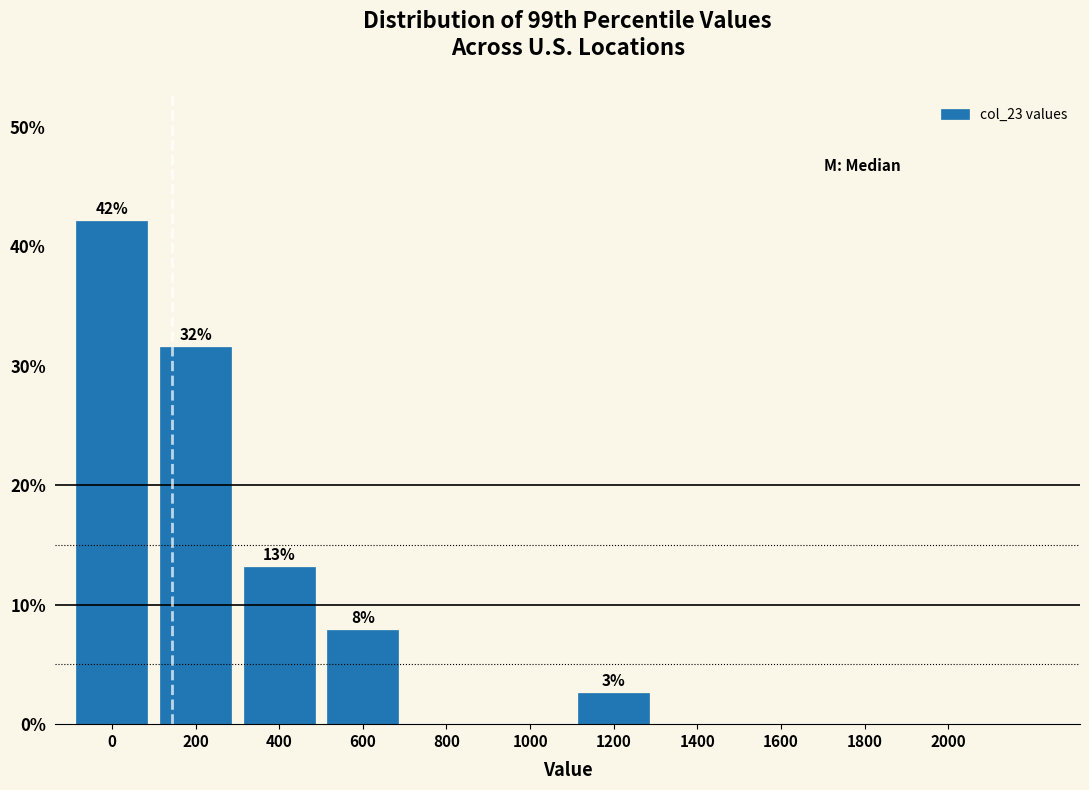

Reading right to left, extract all data points from this chart.

2000=0.0	1800=0.0	1600=0.0	1400=0.0	1200=2.6	1000=0.0	800=0.0	600=7.9	400=13.2	200=31.6	0=42.1